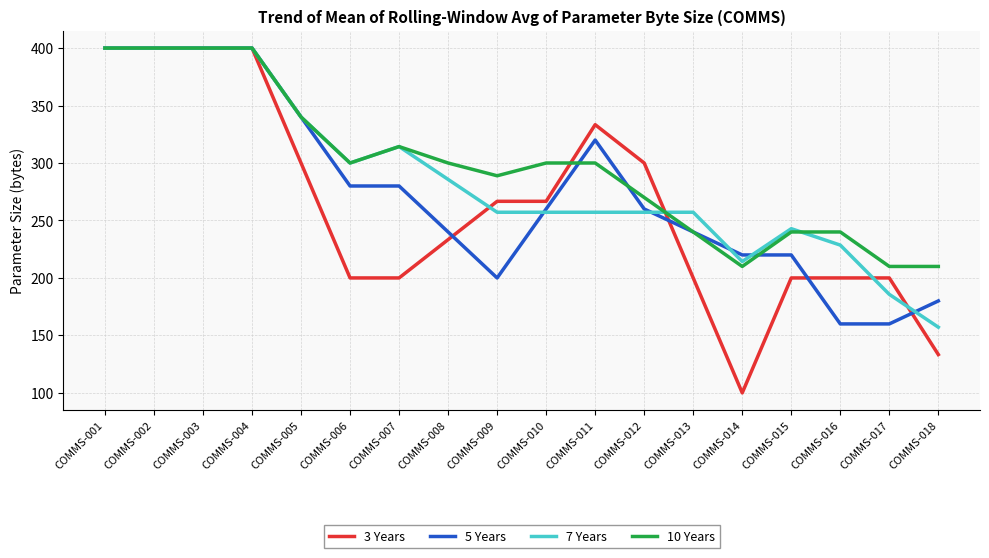

Which series has the largest range (max minus min)?

3 Years